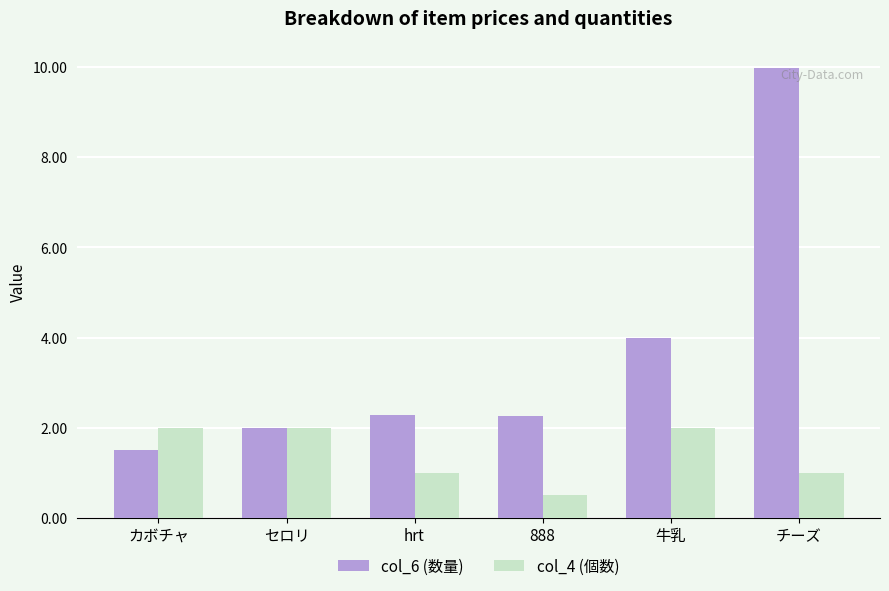

Which series has the largest range (max minus min)?

col_6 (数量)